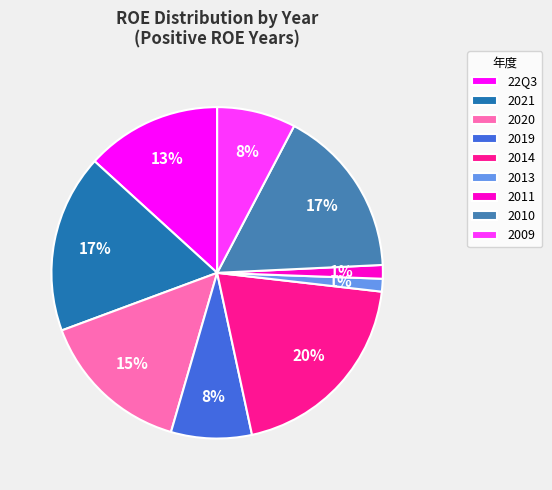

Does 22Q3 represent more than half of the total?

No